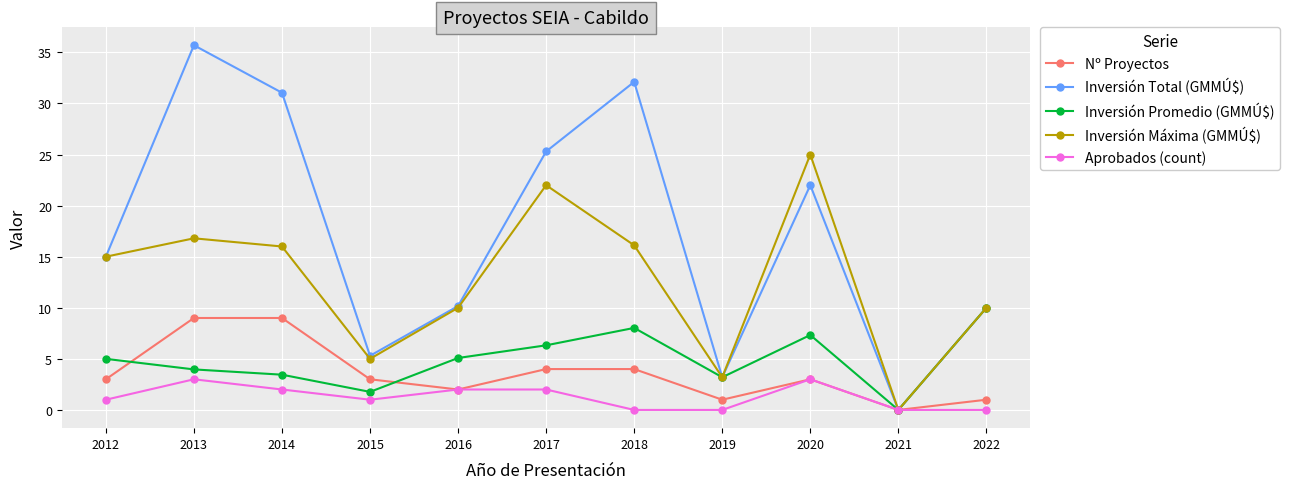

What is the approximate value of Inversión Máxima (GMMÚ$) at 2014?

16.0